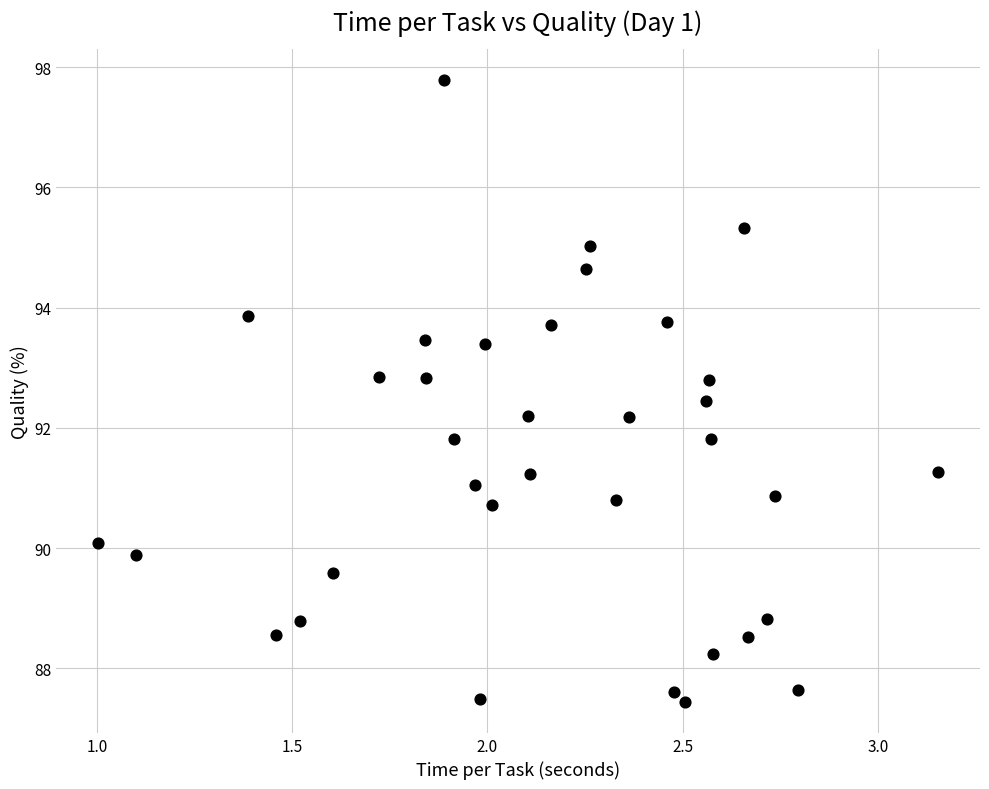

What is the range of X values (max minus min)?

2.2